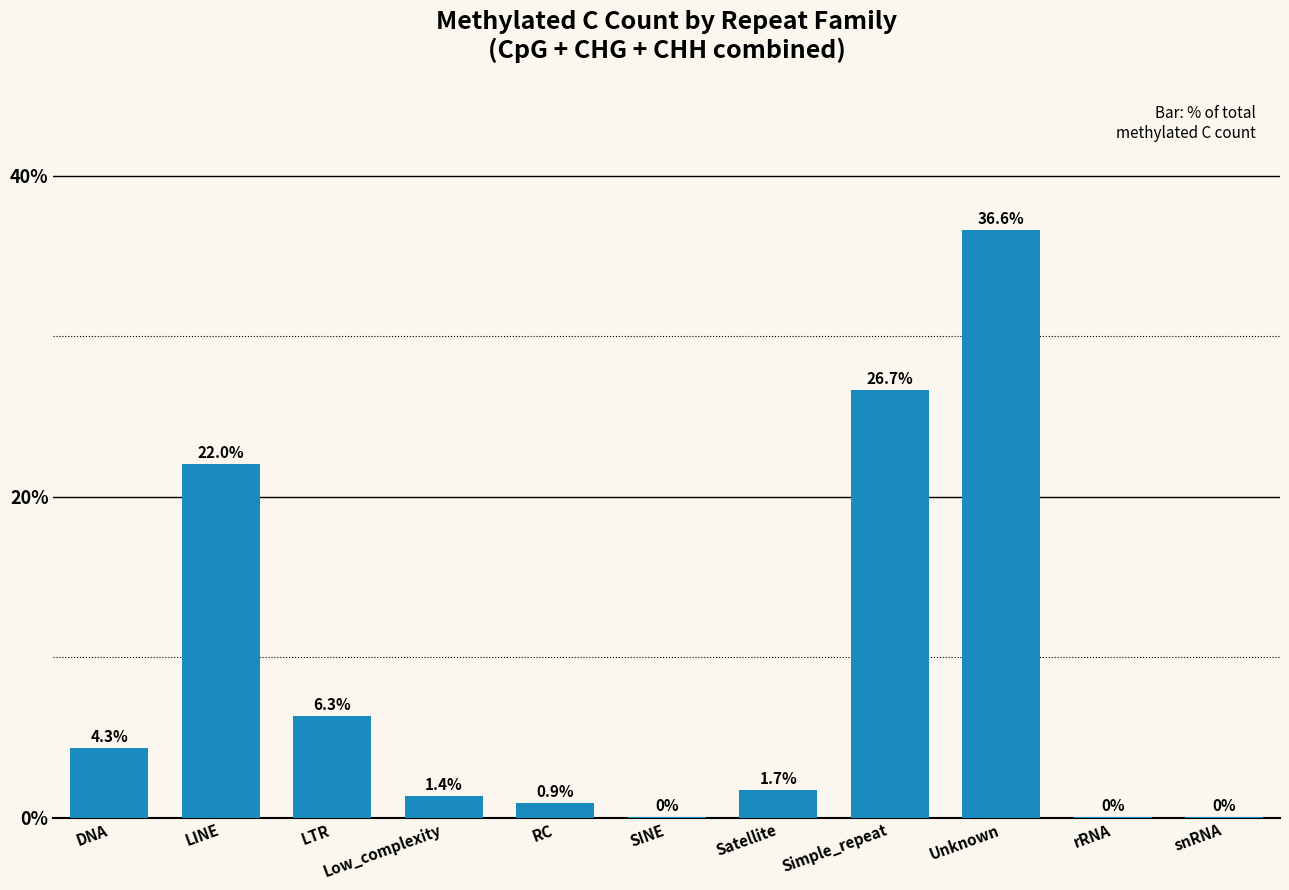

What value does the data have at LTR?

0.1